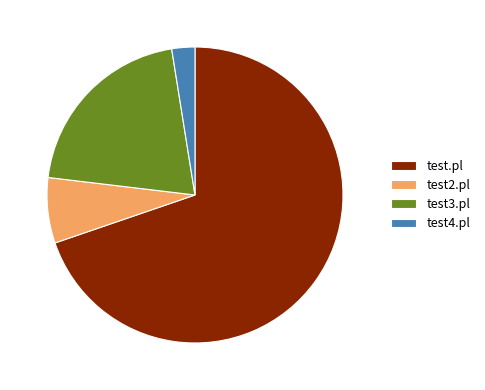

Rank the categories by value from highest to lowest.

test.pl, test3.pl, test2.pl, test4.pl